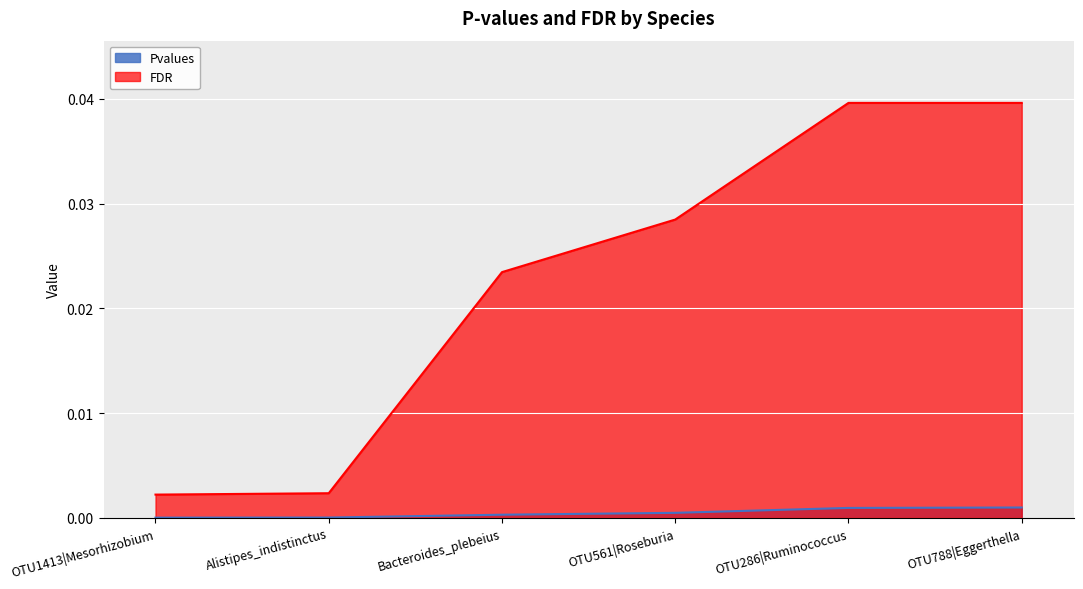

Which series has the largest total across all categories?

FDR